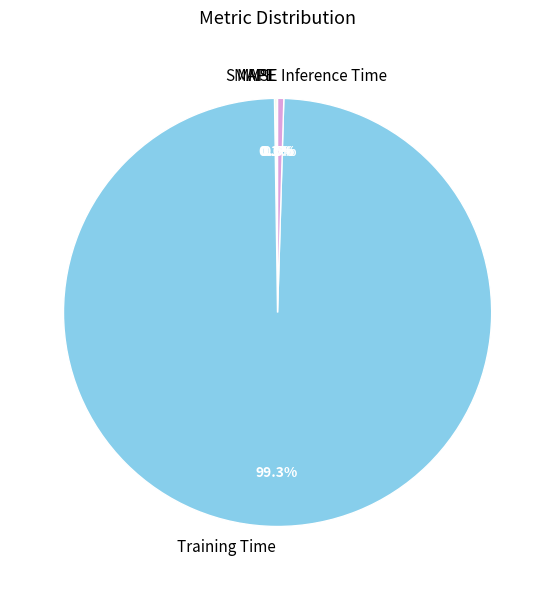

Which slice is the smallest?

MSE